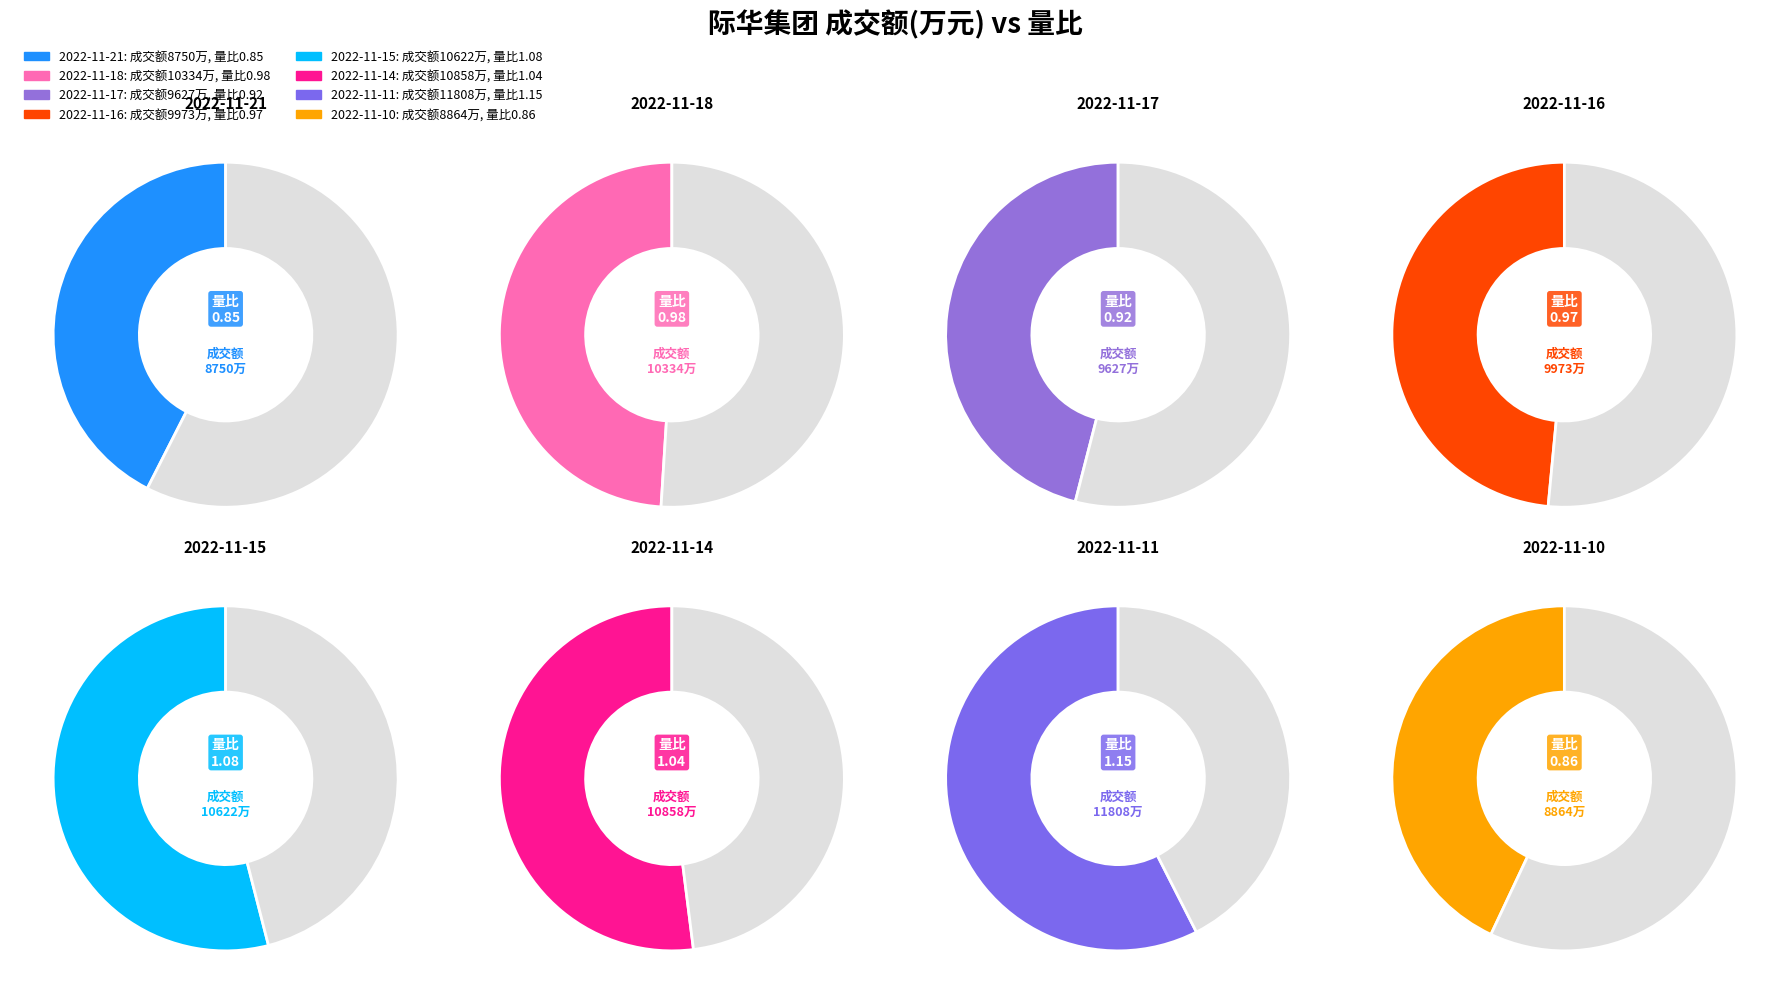

What is the smallest slice in the pie chart?

8750